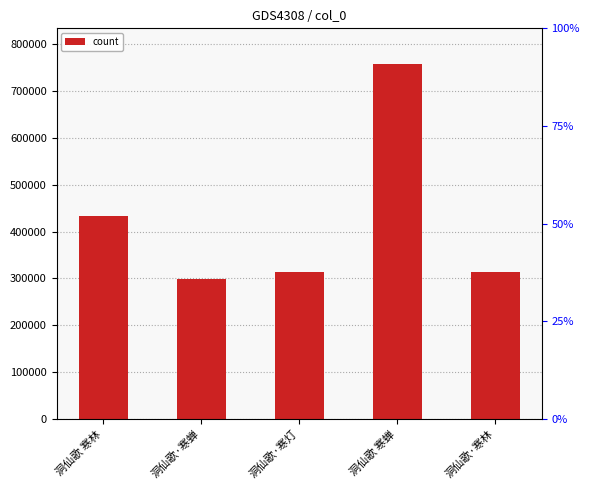

What is the greatest value displayed?

758318